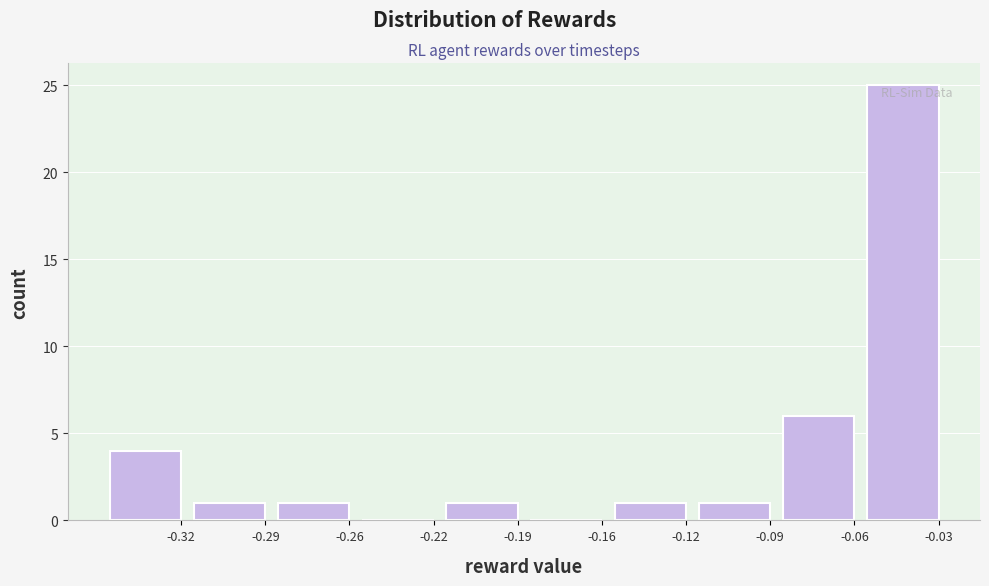

Reading left to right, what are all the values shown in this chart?

-0.32=4	-0.29=1	-0.26=1	-0.22=0	-0.19=1	-0.16=0	-0.12=1	-0.09=1	-0.06=6	-0.03=25